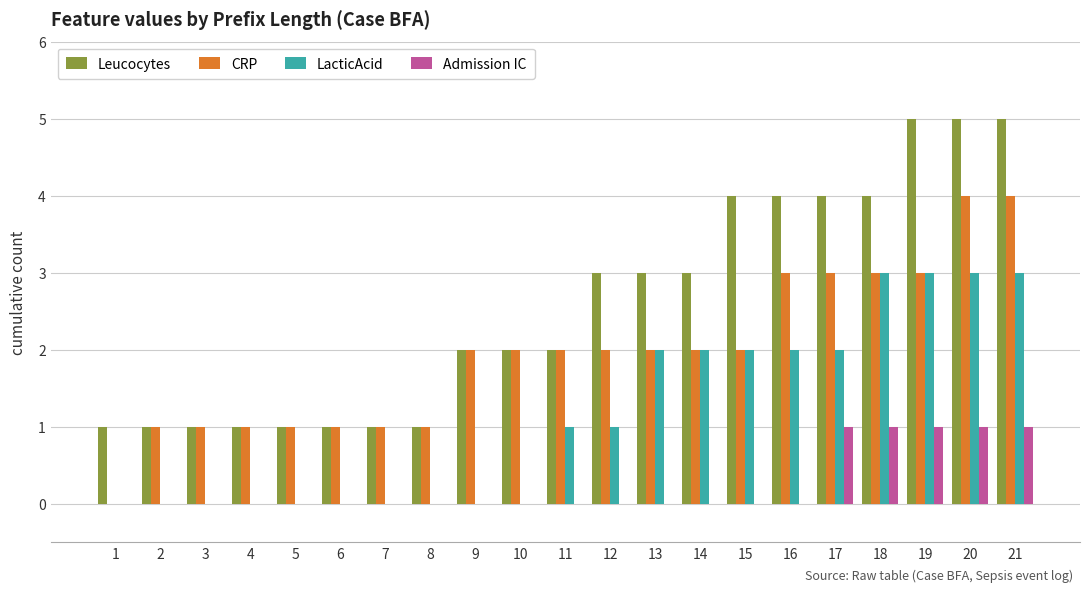

Is it true that Admission IC equals -1 at 5?

False